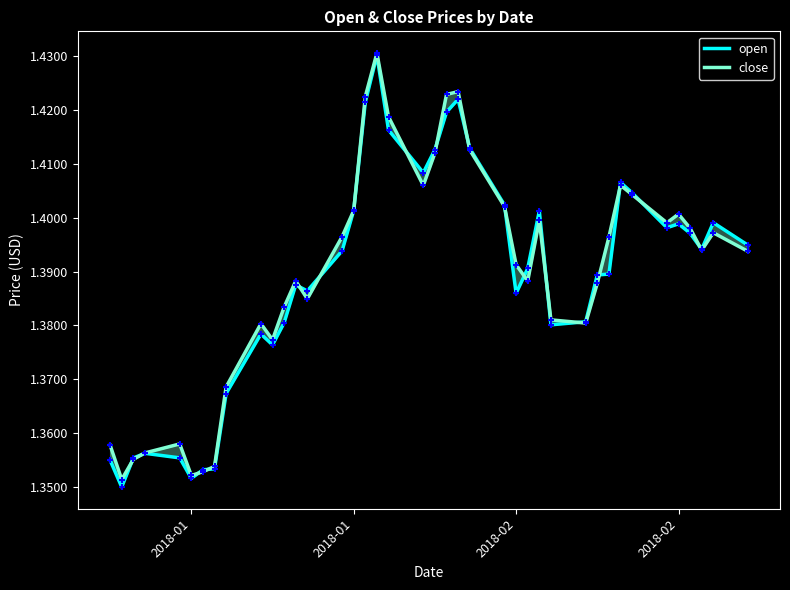

Is the value of close at 24 greater than the value of open at 31?

Yes